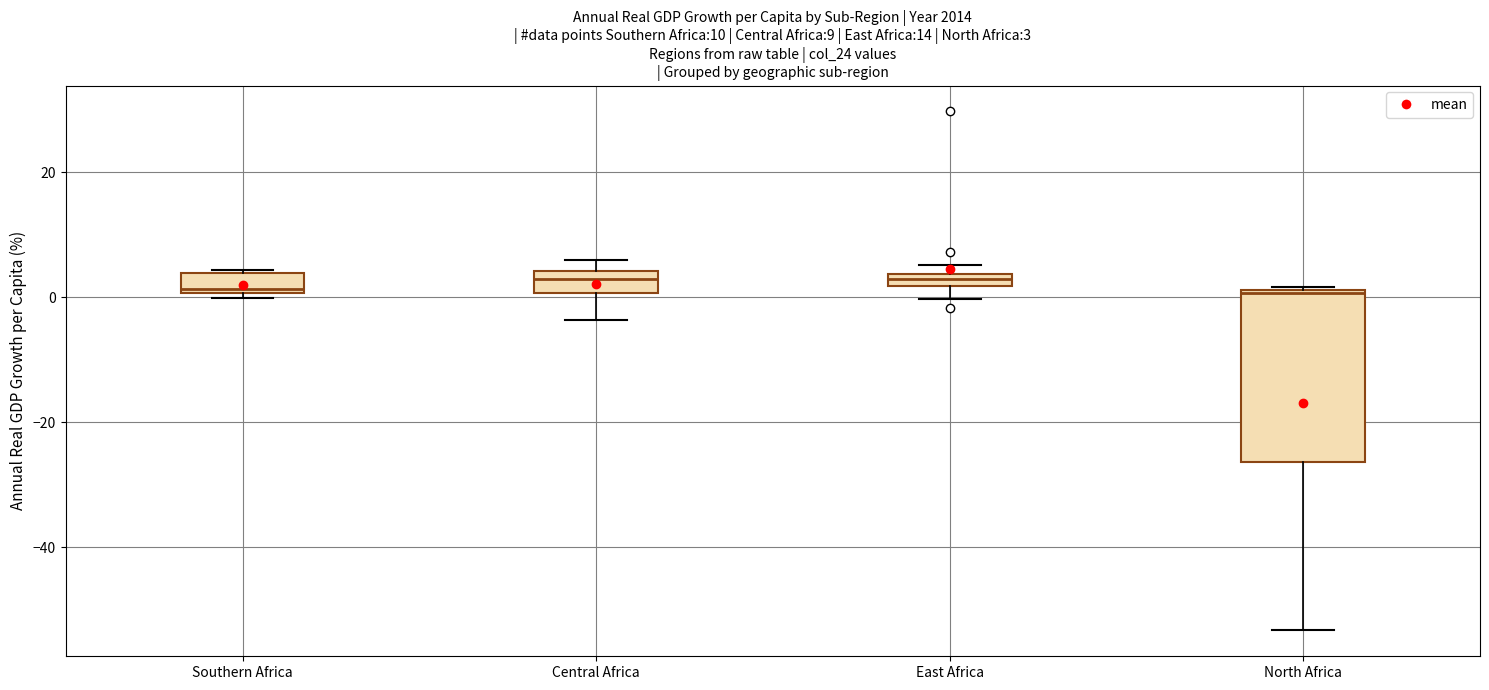

Comparing the boxes themselves (not the whiskers), which one is the tallest?

North Africa